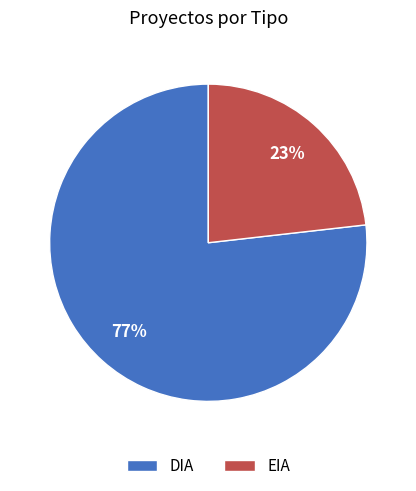

What percentage is the DIA slice, to the nearest percent?

77%